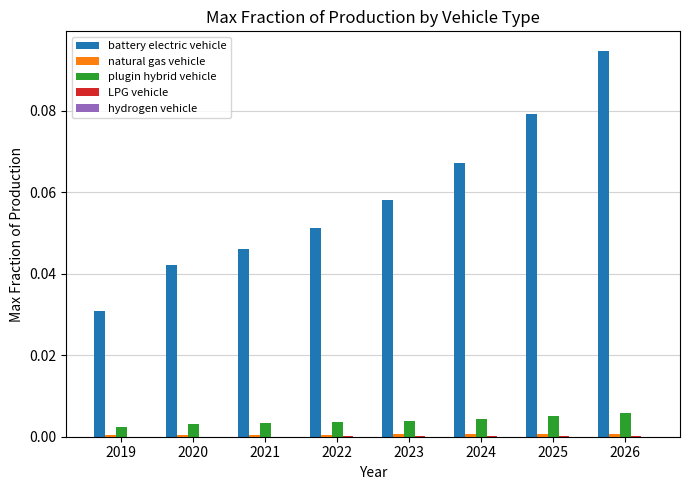

The battery electric vehicle series shows 0.0 at 2025. True or false?

False